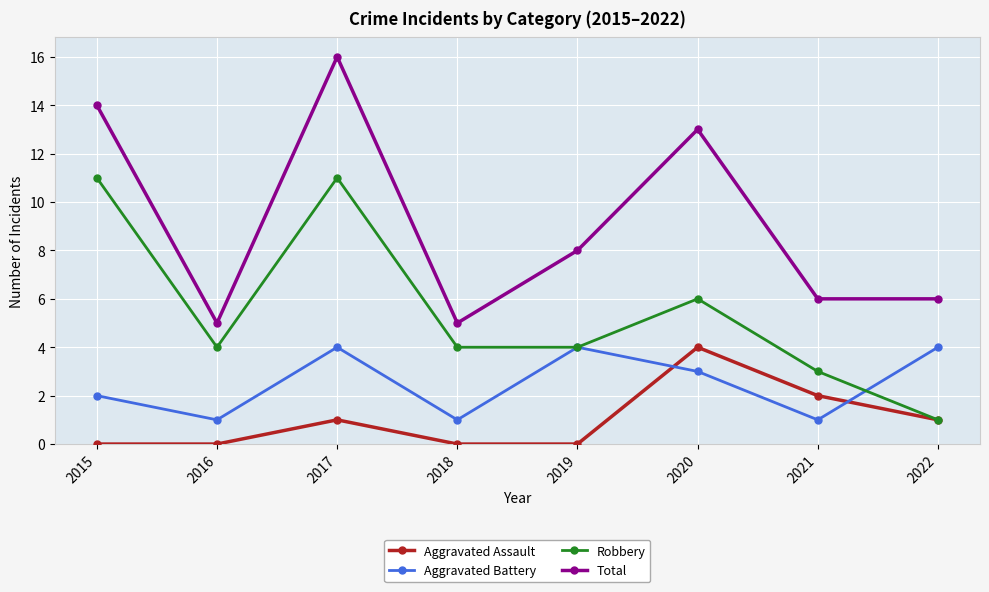

Rank the series by their average value, from highest to lowest.

Total, Robbery, Aggravated Battery, Aggravated Assault